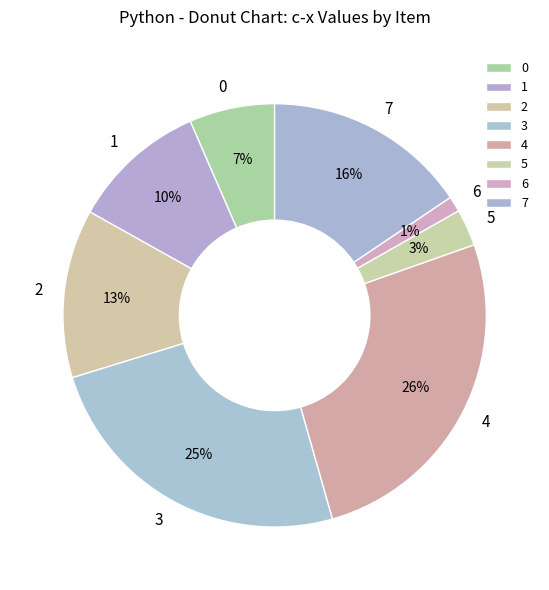

What percentage is the 2 slice, to the nearest percent?

13%